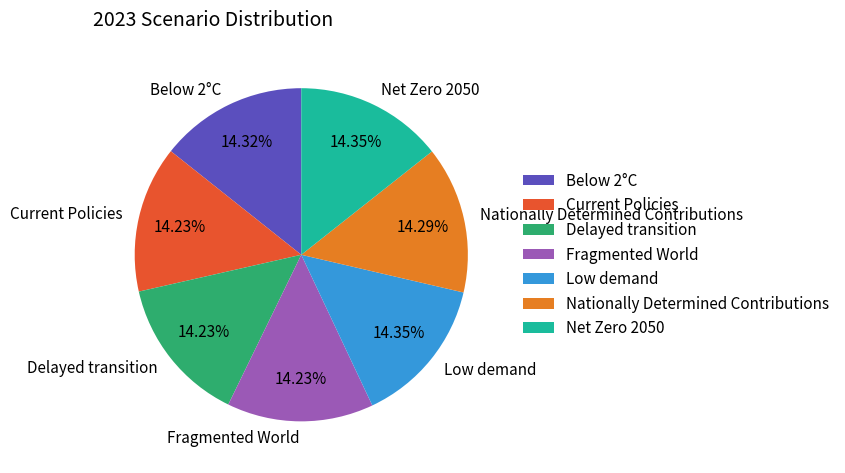

Is the sum of Below 2°C and Nationally Determined Contributions greater than half?

No